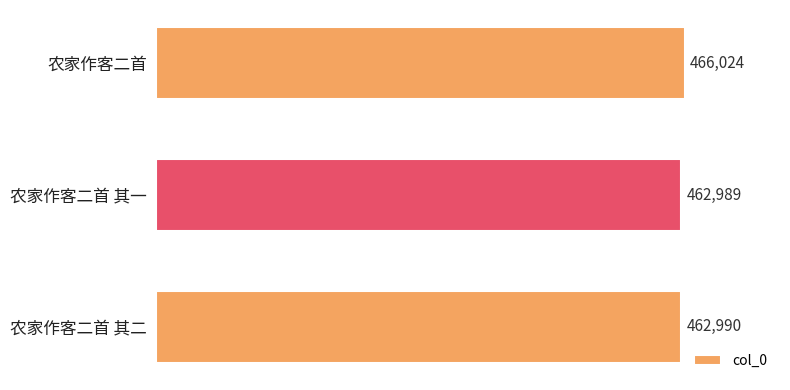

What is the difference between the second highest and minimum values?

1